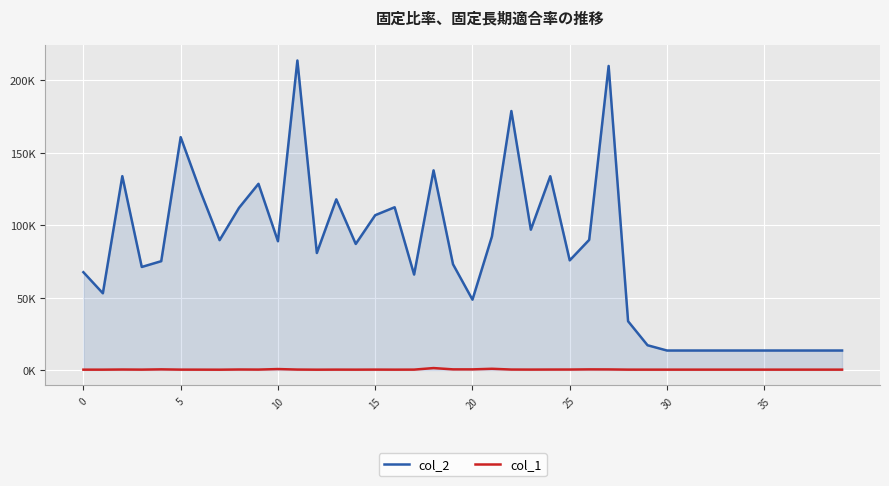

At which label does col_2 reach its peak?

11